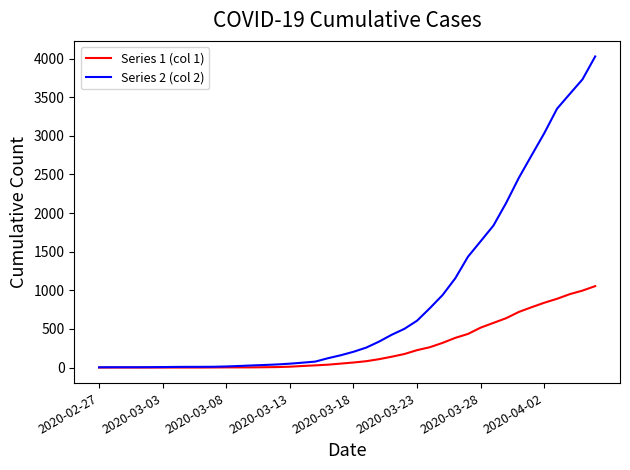

Rank the series by their average value, from lowest to highest.

Series 1 (col 1), Series 2 (col 2)